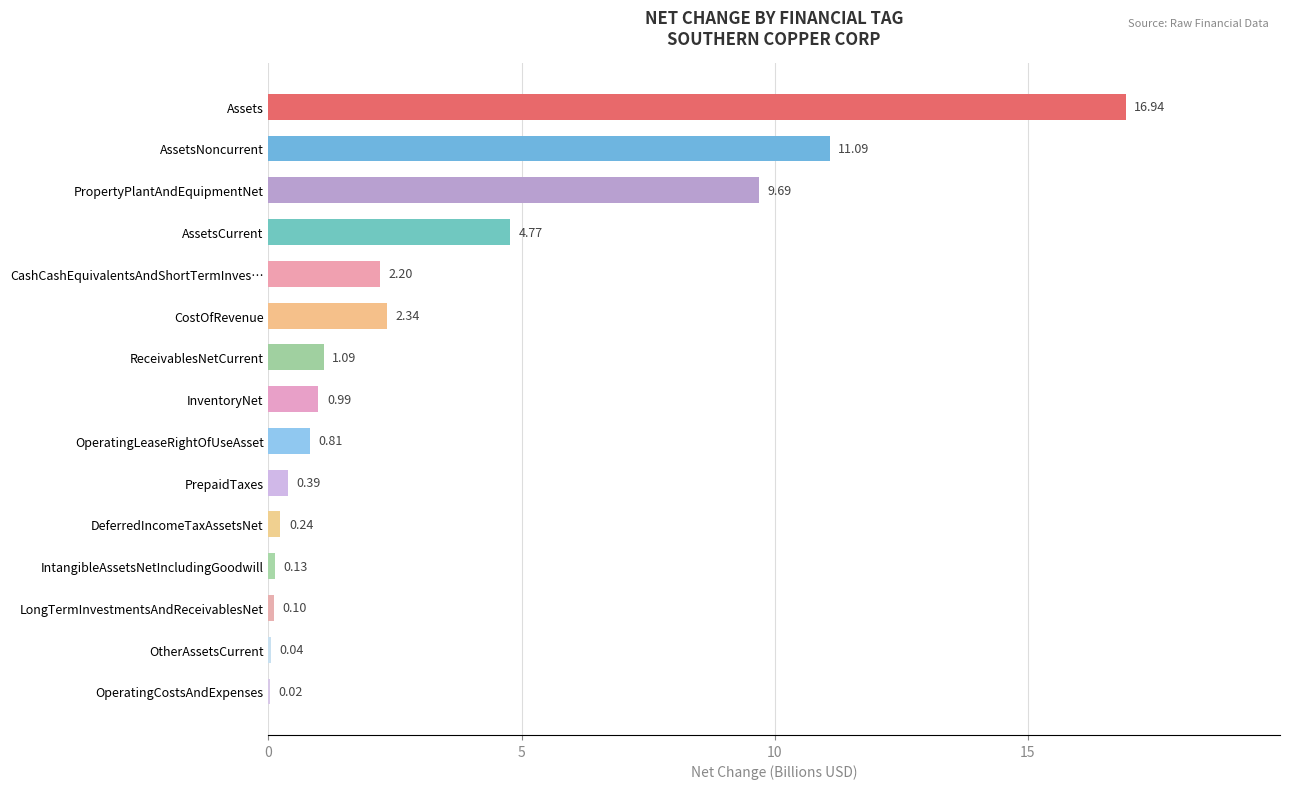

Which has a higher value, CostOfRevenue or PropertyPlantAndEquipmentNet?

PropertyPlantAndEquipmentNet